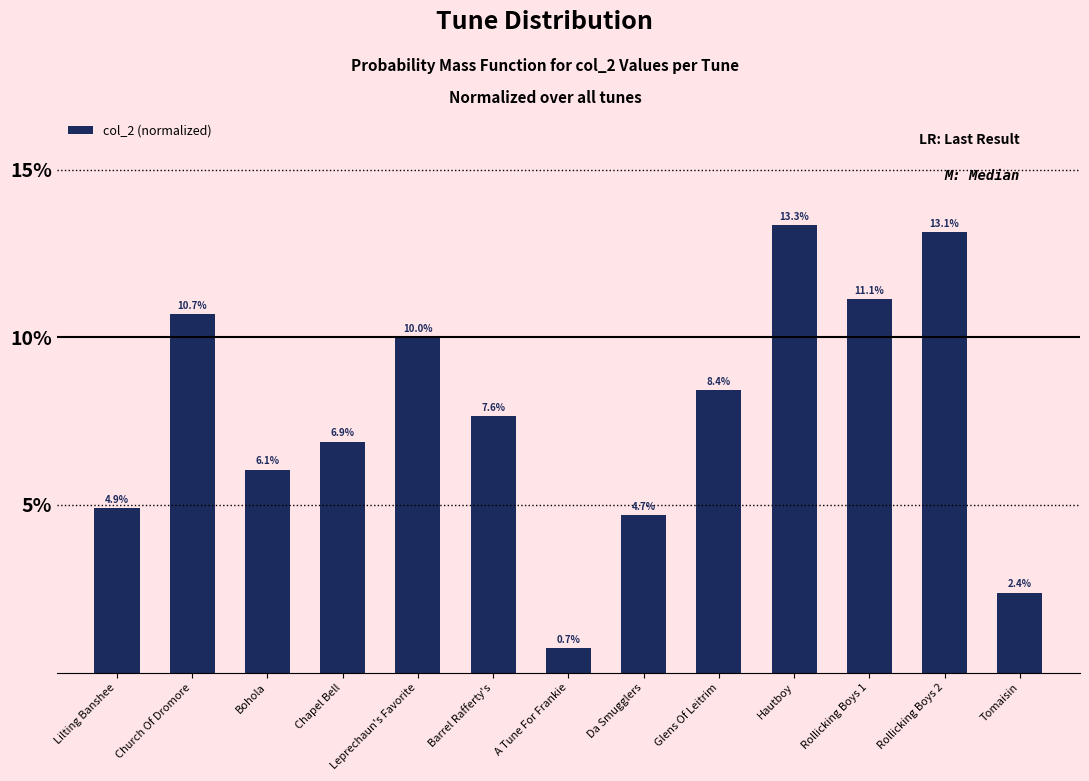

Which has a higher value, Barrel Rafferty's or A Tune For Frankie?

Barrel Rafferty's